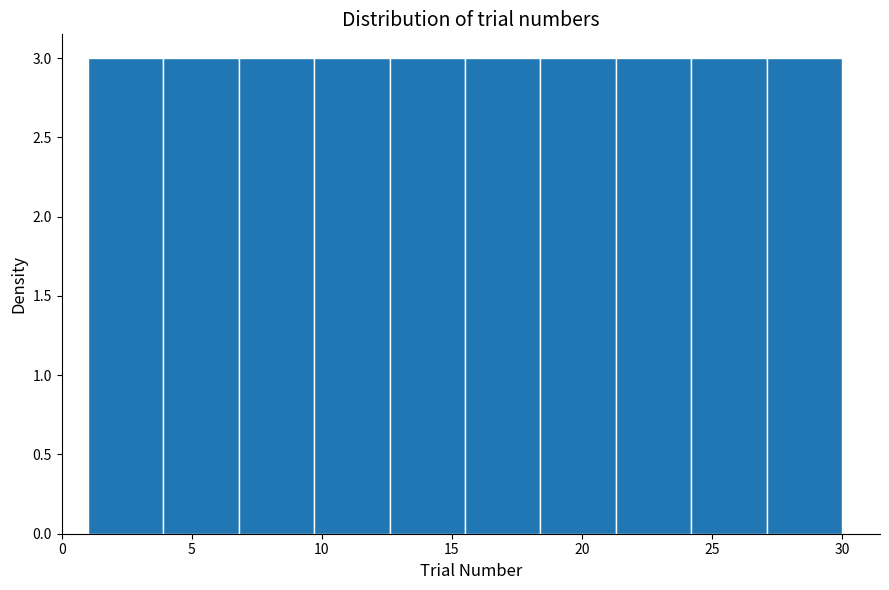

How tall is the bar that spans 18.4 to 21.3 on the x-axis? Neither the bar edges nor the heights are printed on the chart, so give them approximately, as read against the axes.

3